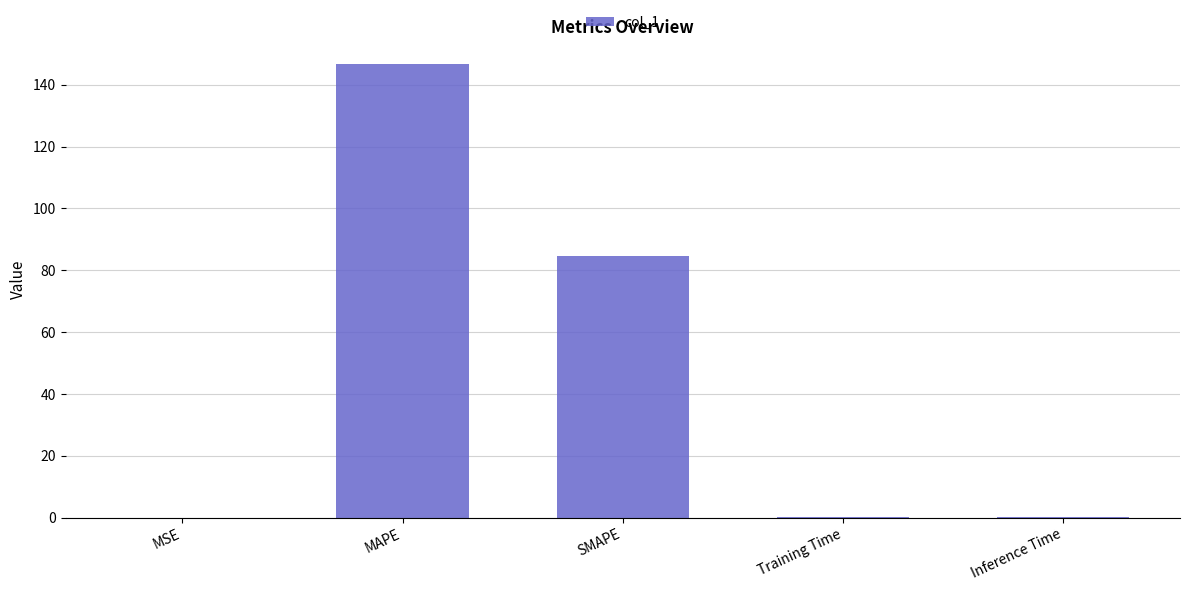

What is the sum of all values?

231.6